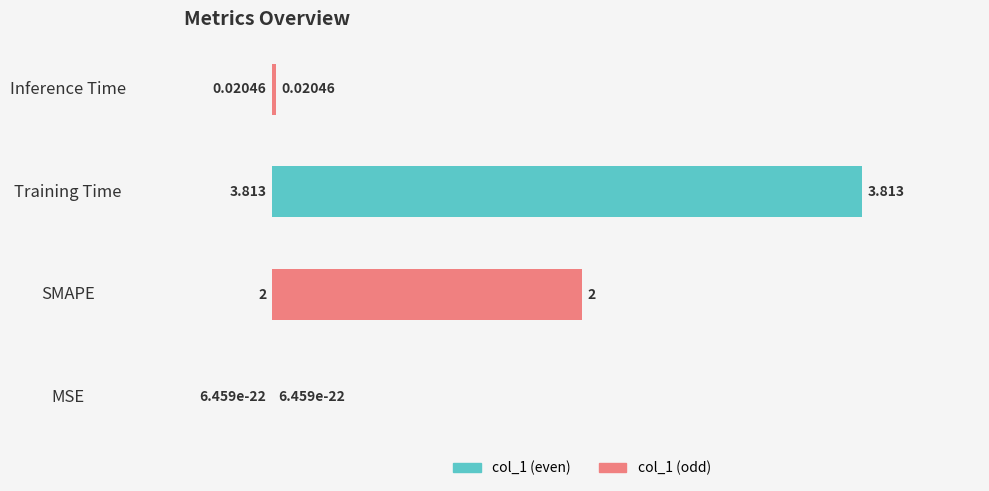

What is the average value?

1.5